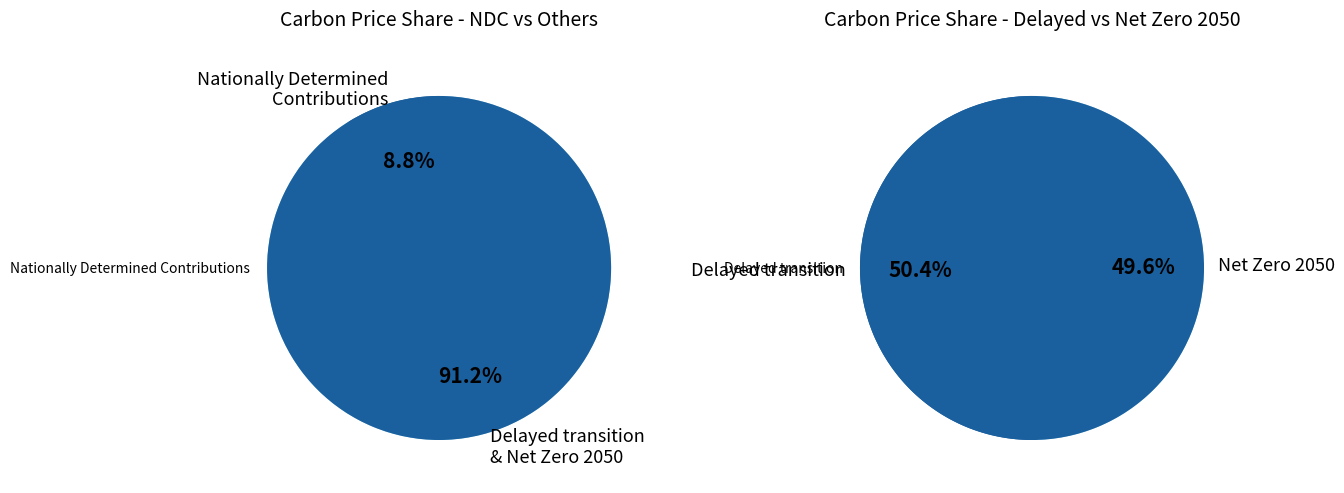

Does 2050 represent more than half of the total?

No